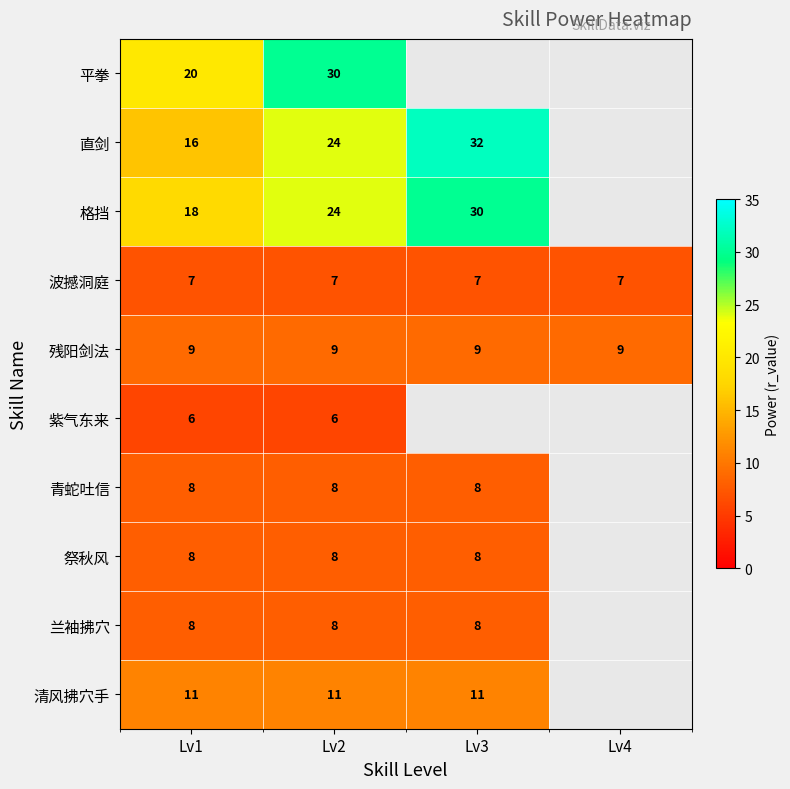

What is the lowest value of the 波撼洞庭 series?

7